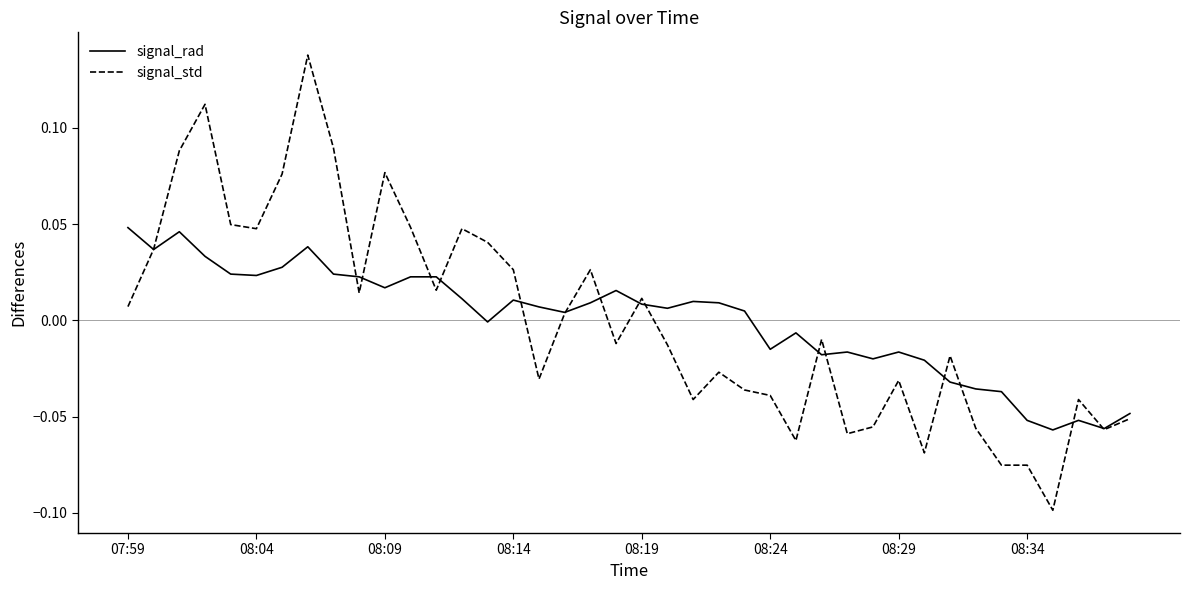

List the series in order of their peak value, lowest first.

signal_rad, signal_std